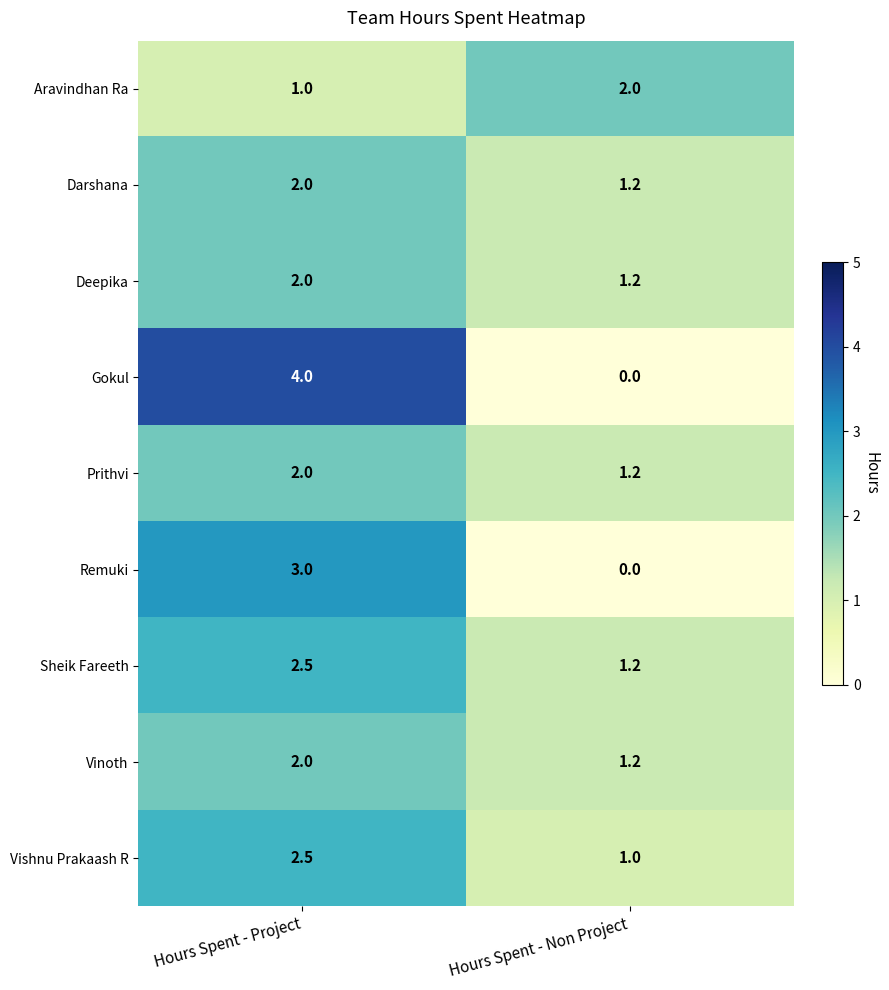

The Vishnu Prakaash R series shows 3.3 at Hours Spent - Project. True or false?

False